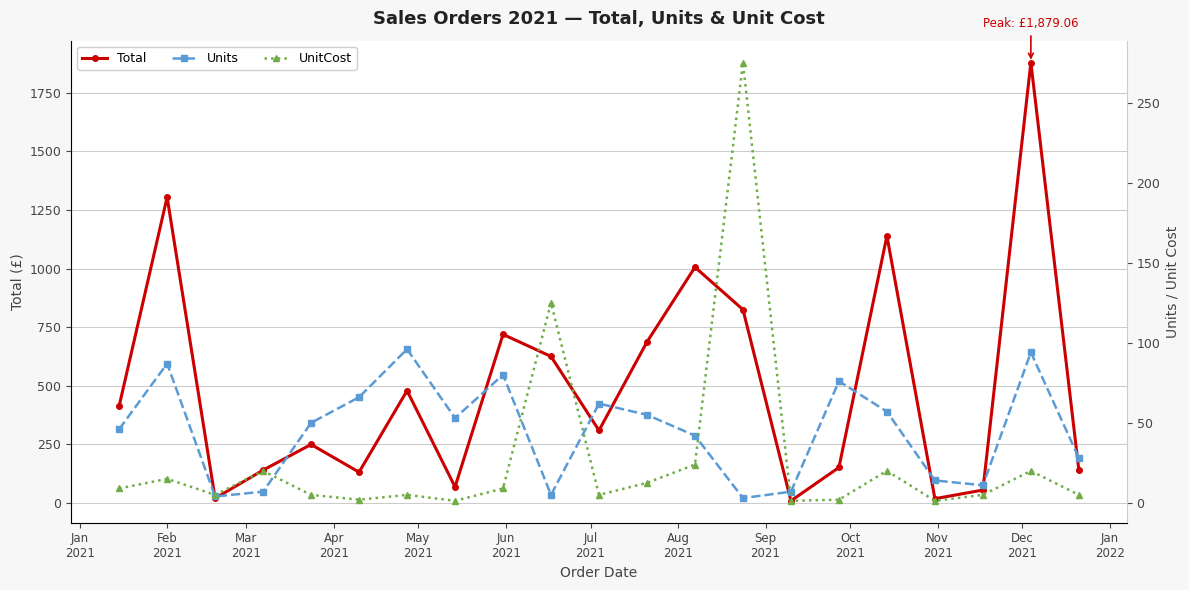

What is the maximum value for Total?

1879.1